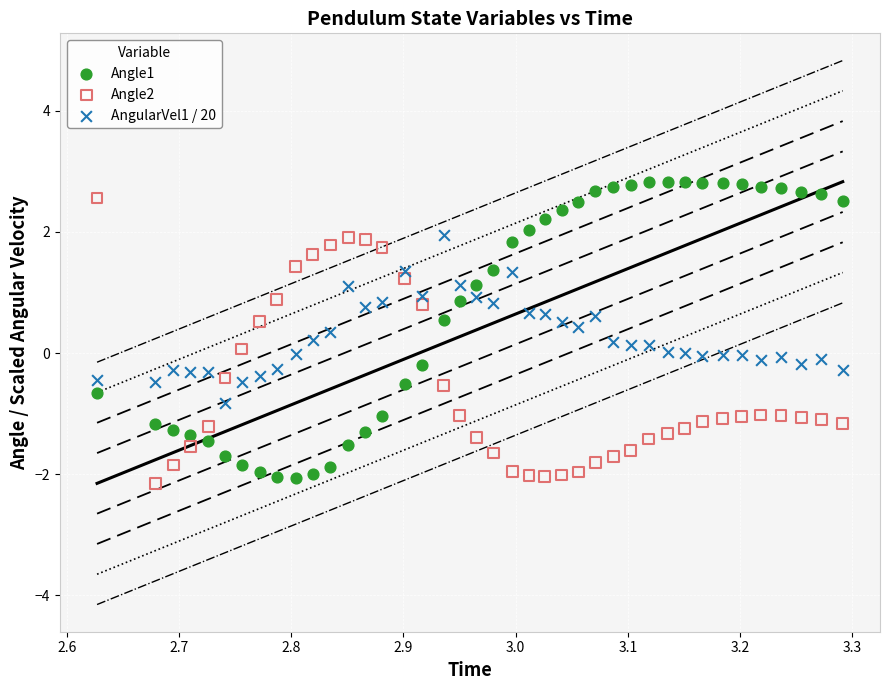

Which series has the largest Y range (max minus min)?

Angle1